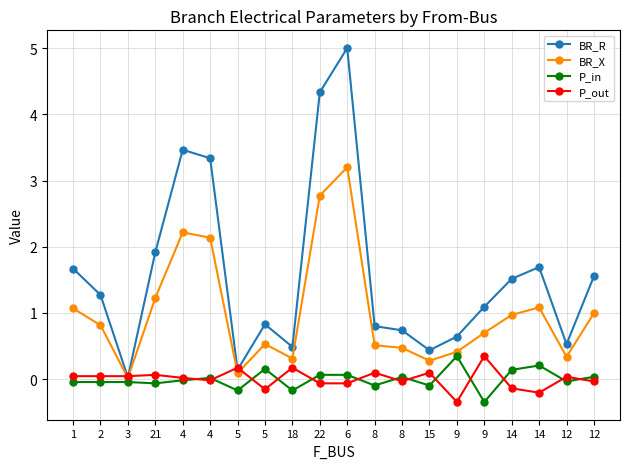

What value does the P_out series have at 6?

-0.1